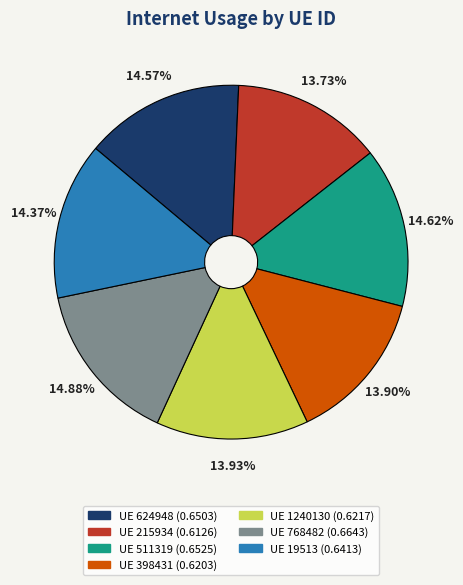

Is there any slice that represents more than half of the pie?

No